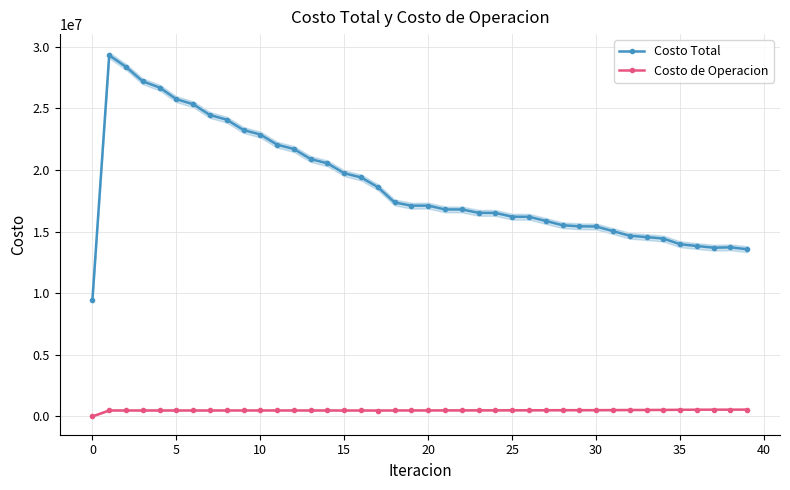

True or false: Costo Total and Costo de Operacion intersect in this chart.

False